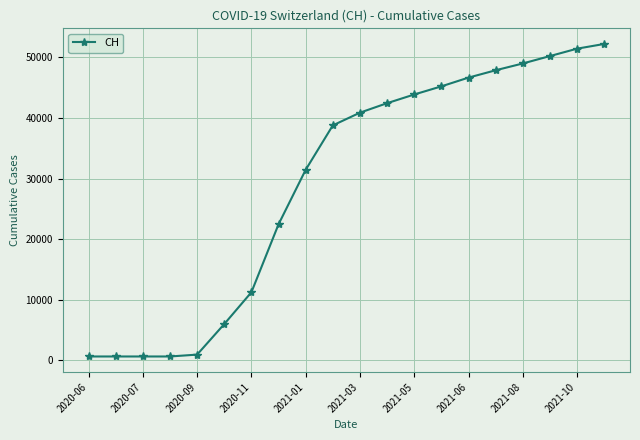

What is the greatest value displayed?

52234